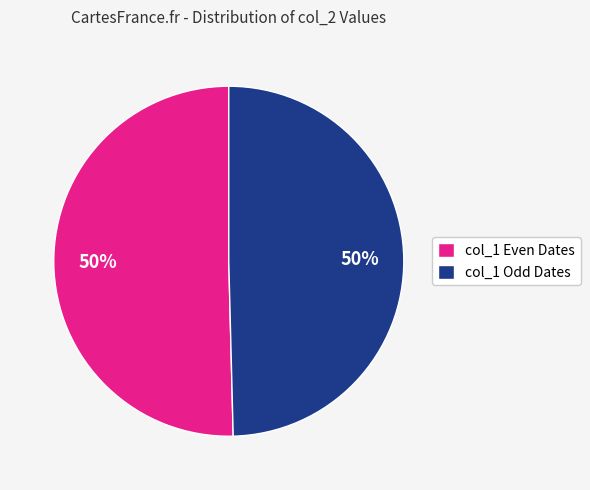

To the nearest percent, what is the average slice percentage?

50%